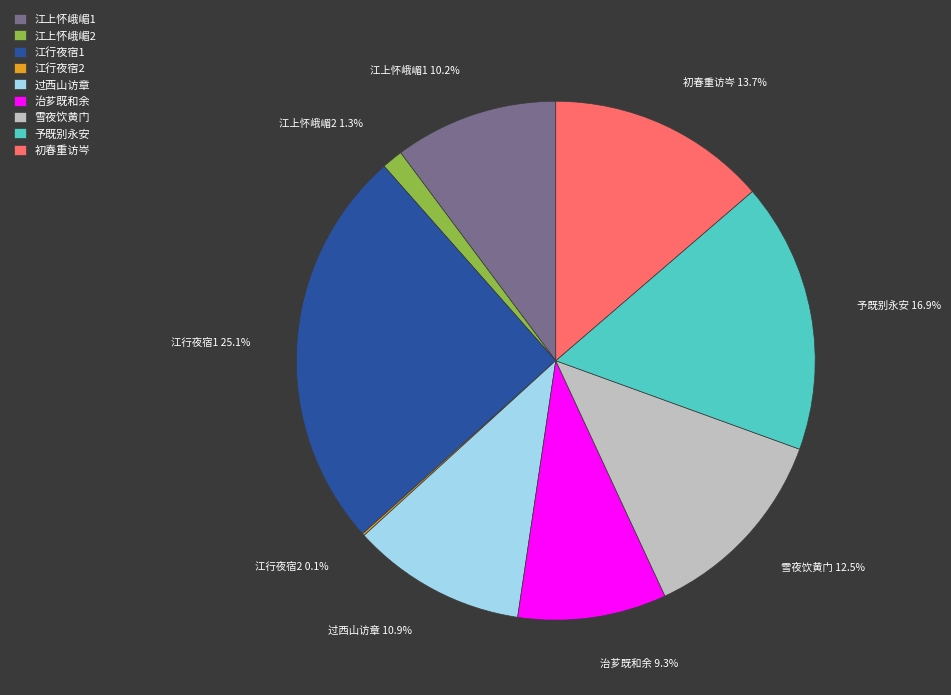

How much of the chart is everything except 江上怀峨嵋1?

89.8%